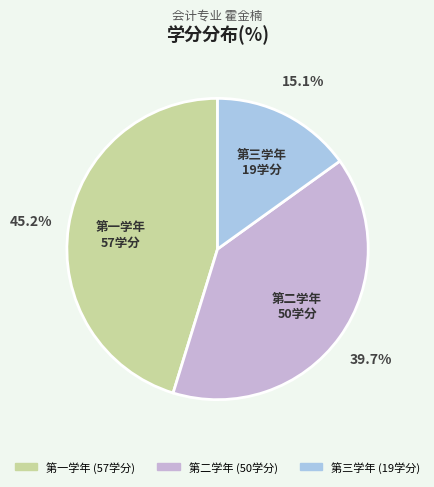

What percentage do 第三学年 and 第一学年 together represent?

60.3%